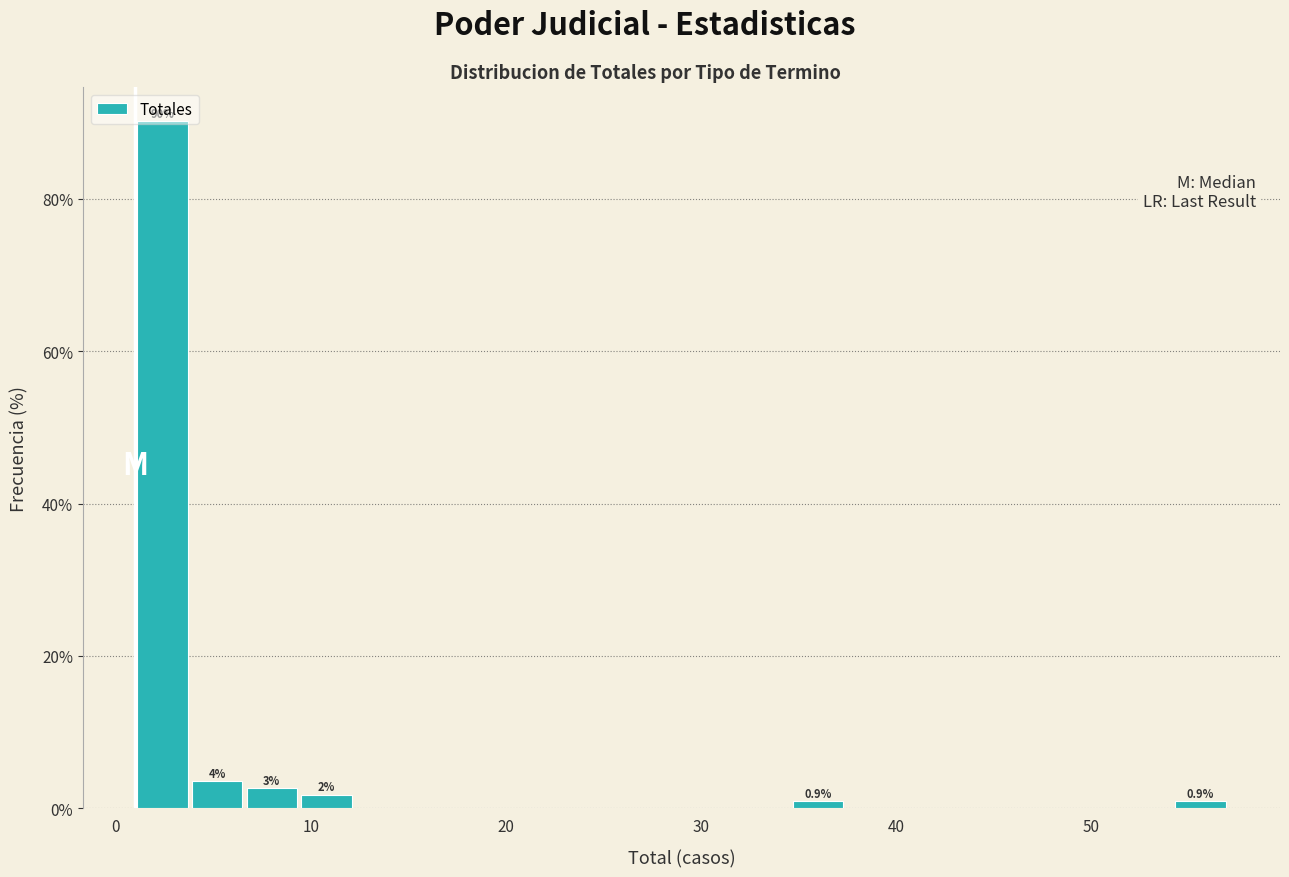

Around what value on the x-axis is the tallest bar? Give the approximate position of its centre, as read against the axis.

2